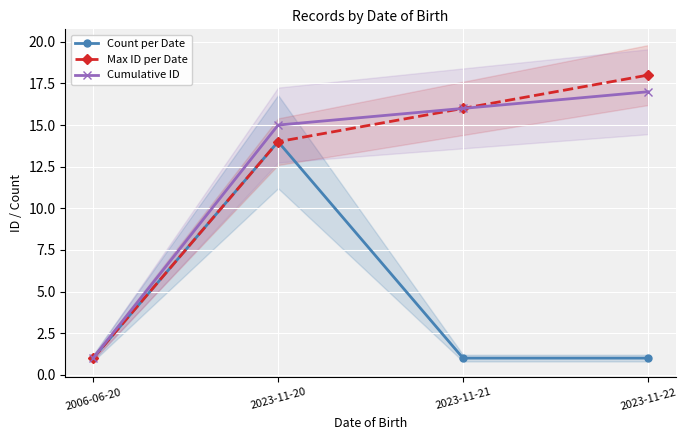

True or false: Cumulative ID and Max ID per Date cross at least once.

False